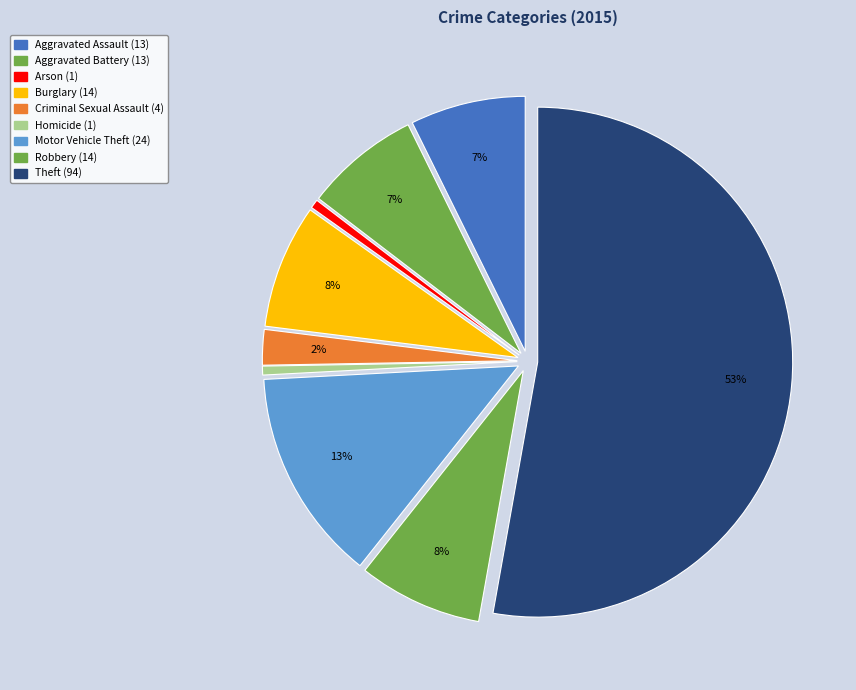

The Aggravated Assault slice represents 14% of the pie. True or false?

False